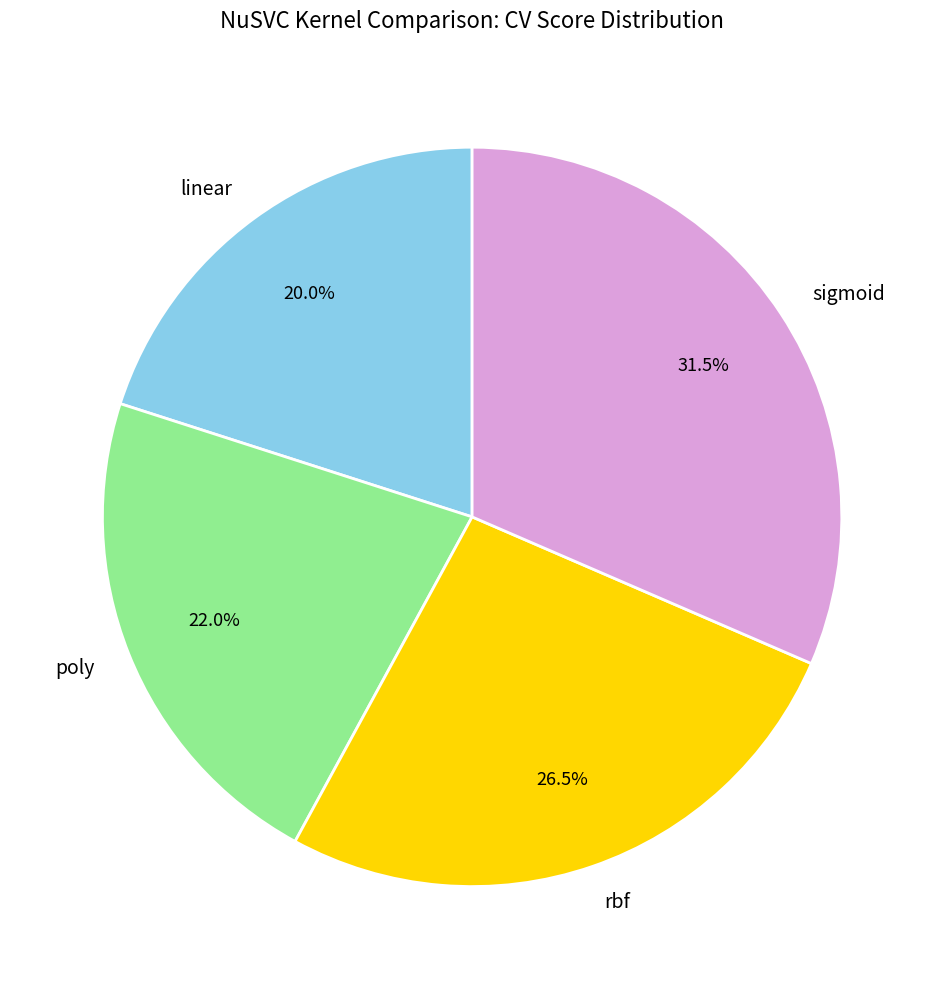

To the nearest percent, what percentage of the pie is poly?

22%